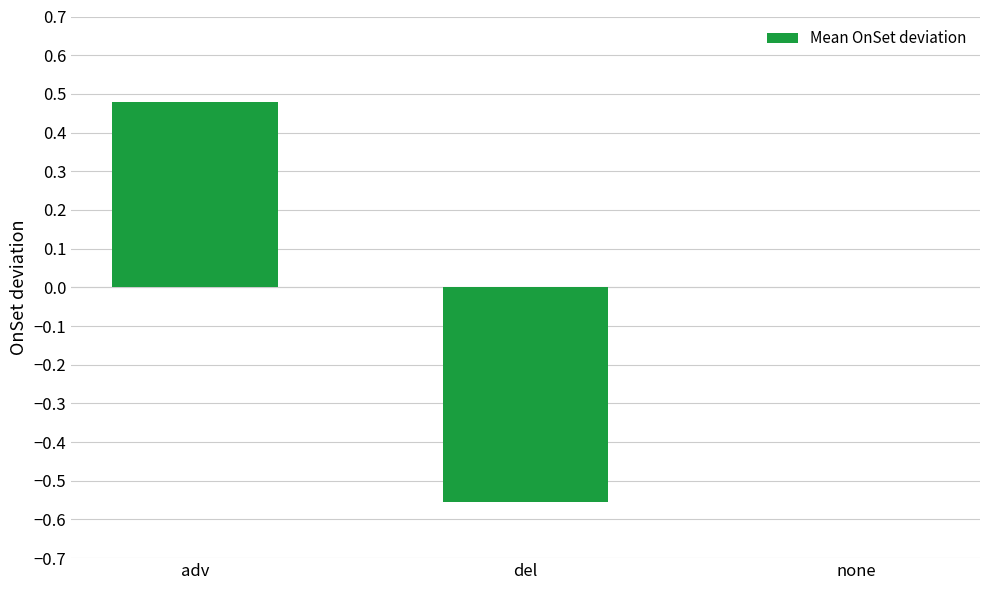

Where is the data nearest to the value 0?

none